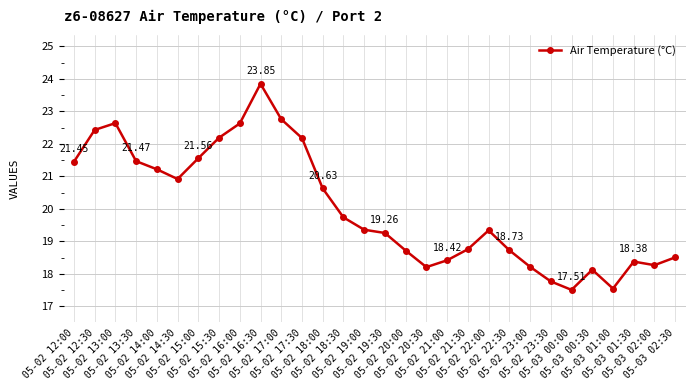

True or false: there are more than 2 points higher than both neighbors.

True